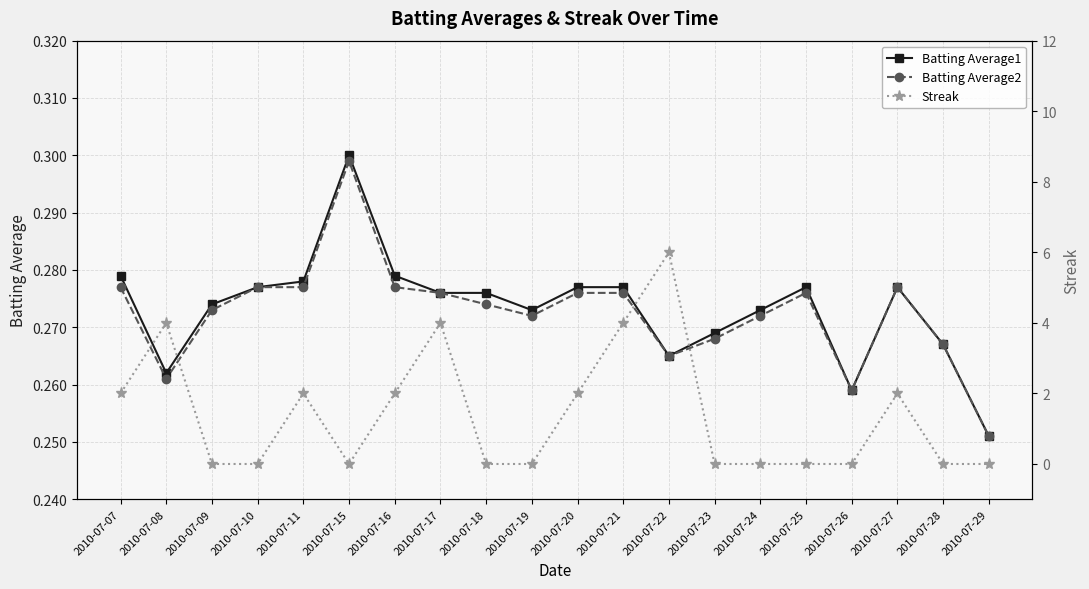

What is the sum of the Batting Average2 values at 2010-07-18 and 2010-07-25?

0.6